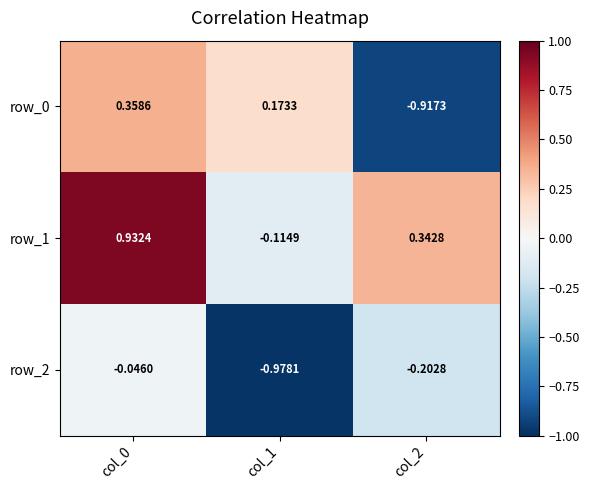

Which series changed the most between col_0 and col_1?

row_1